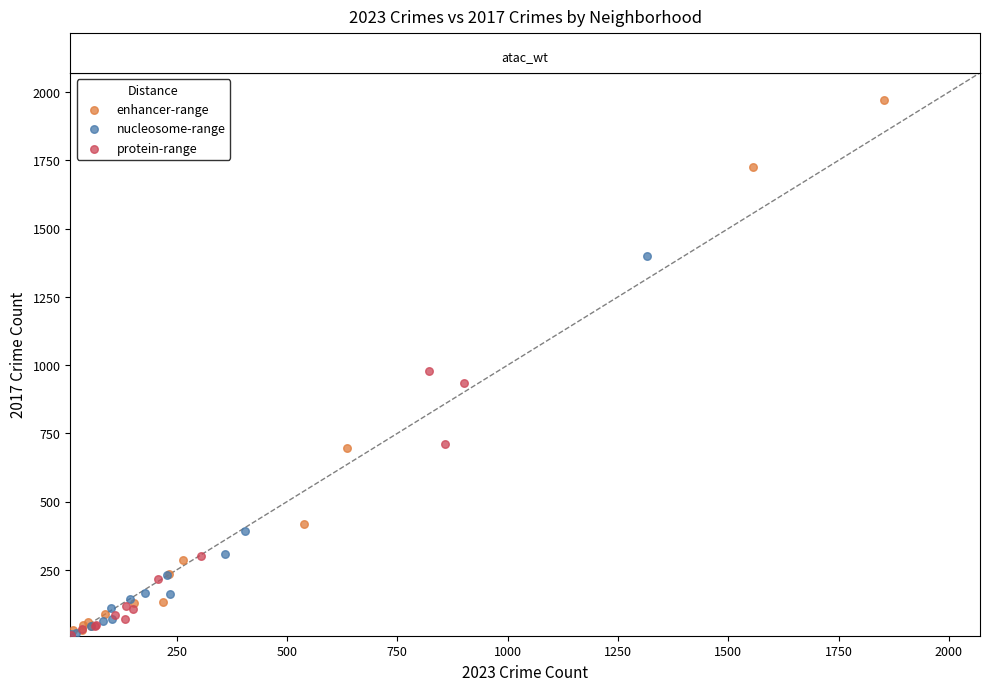

Which series contains the highest Y value?

enhancer-range